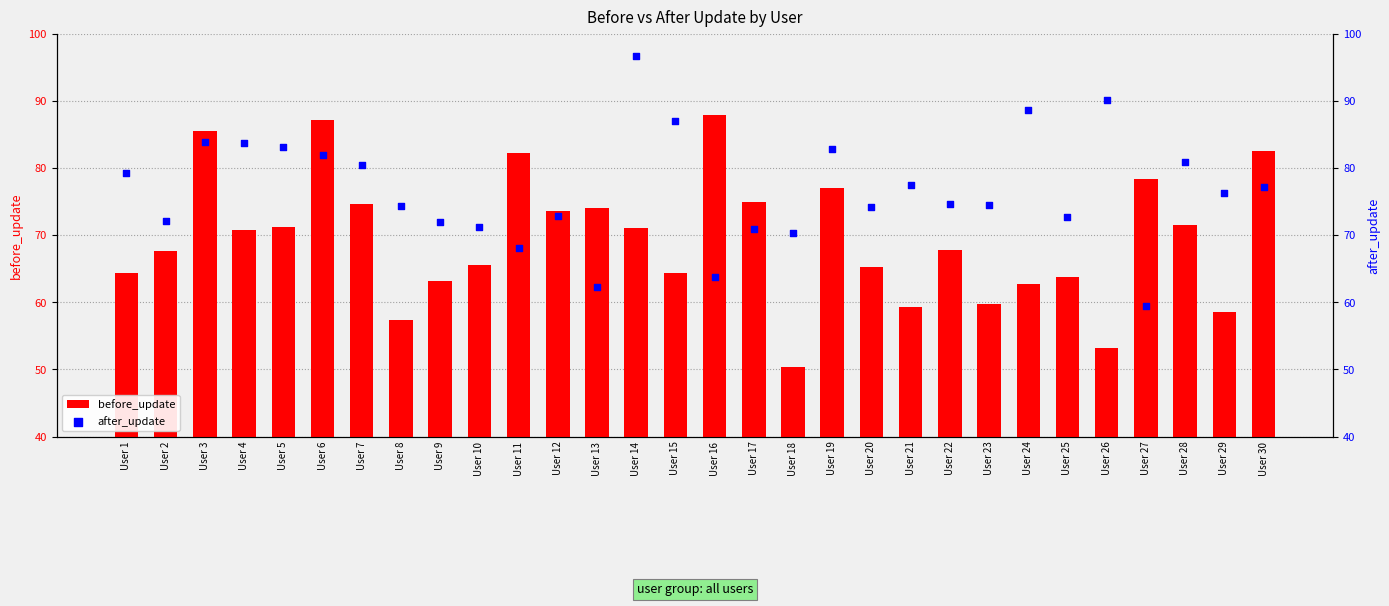

At how many categories does at least one series exceed 79?

15